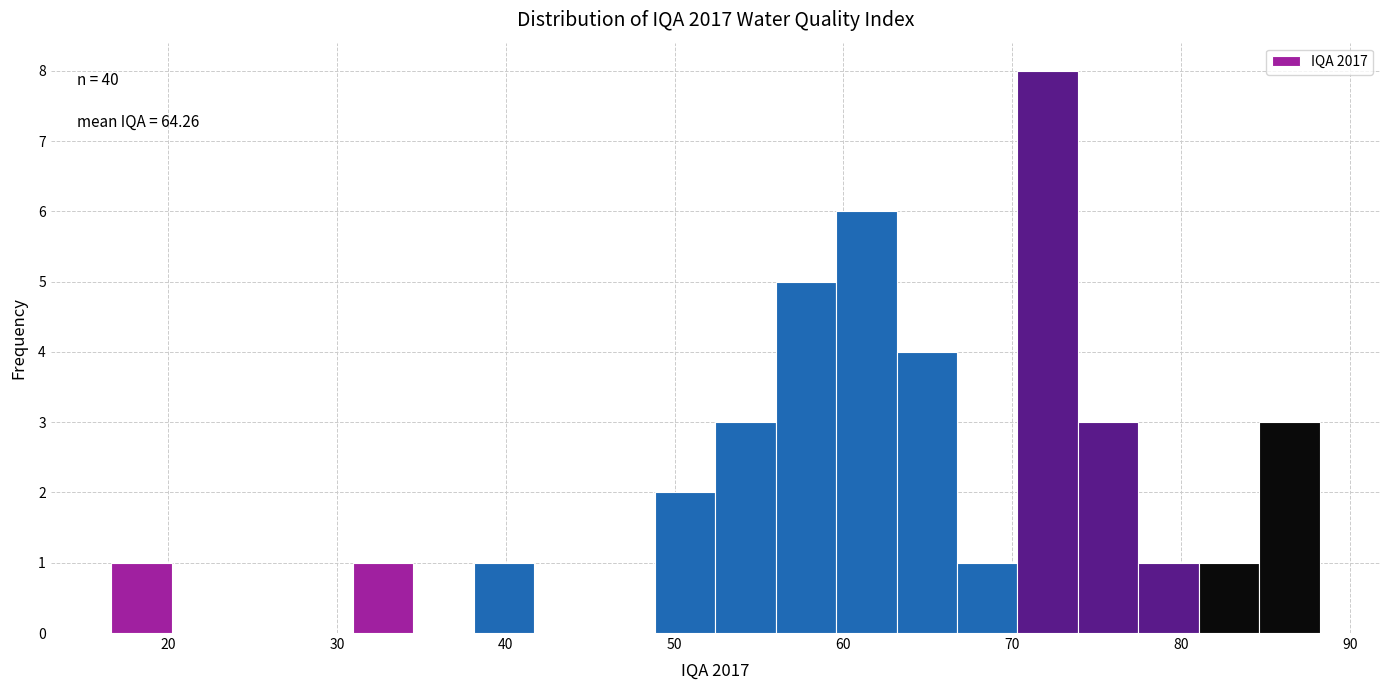

Read against the x-axis, roughly where is the centre of the tallest bar?

72